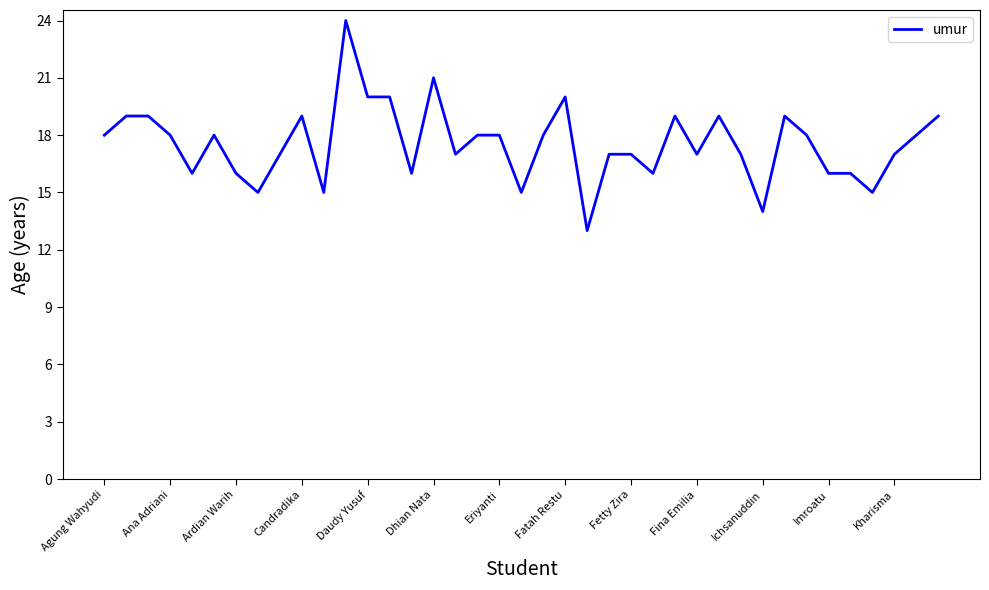

What is the smallest value displayed?

13